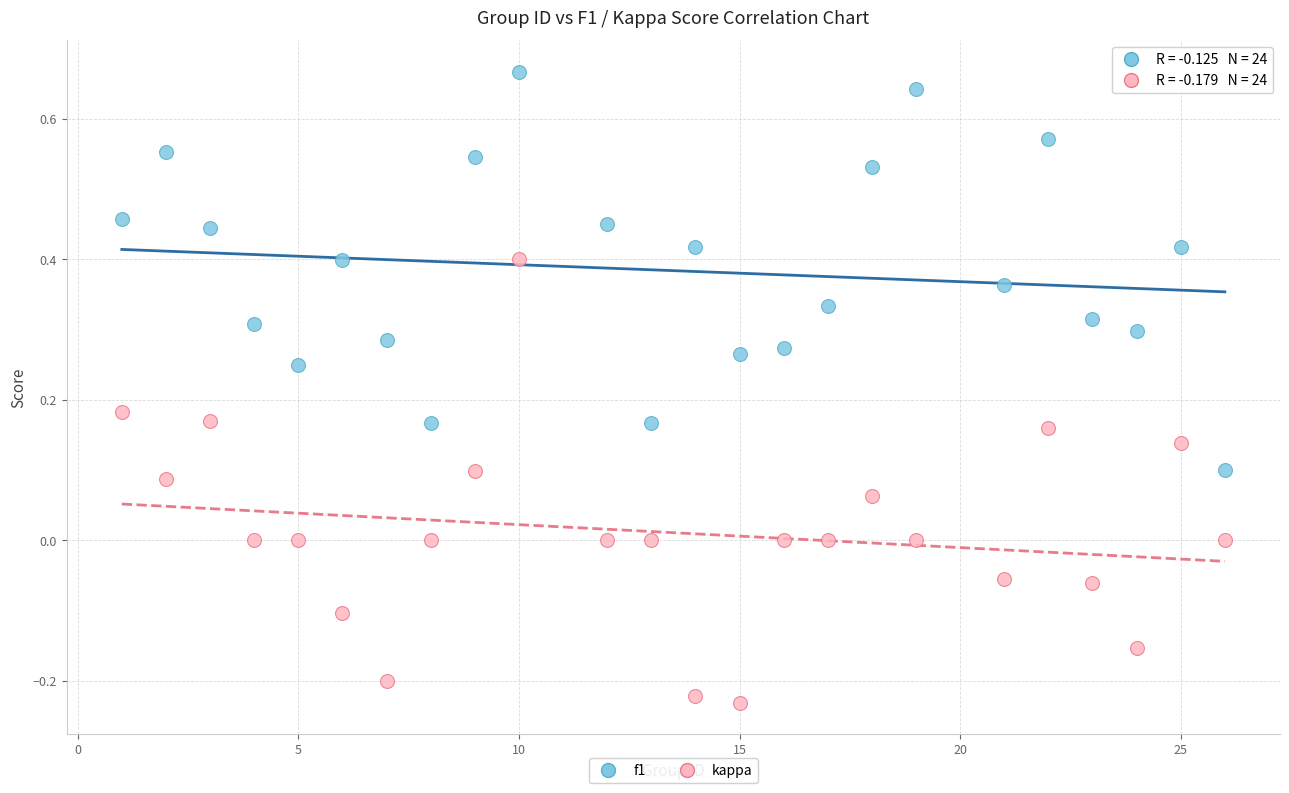

What are all the series names shown in the legend?

f1, kappa